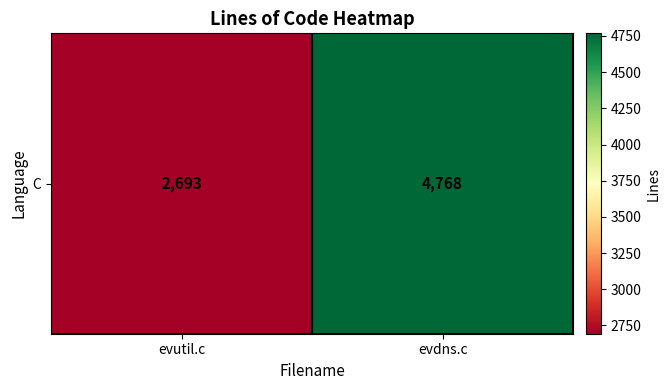

Count the number of categories in the chart.

2